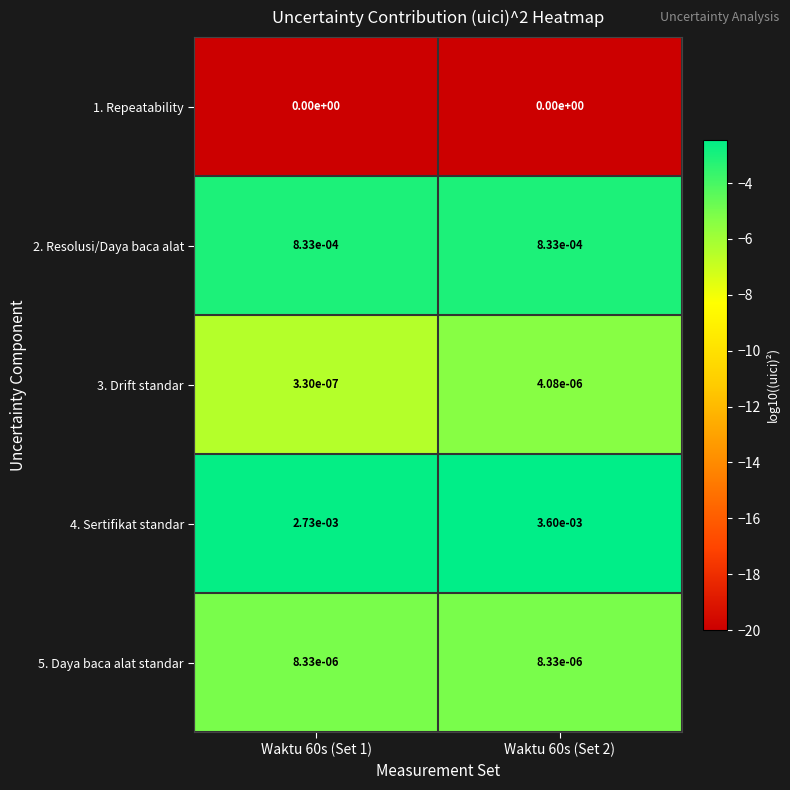

Which series has the widest spread of values?

4. Sertifikat standar